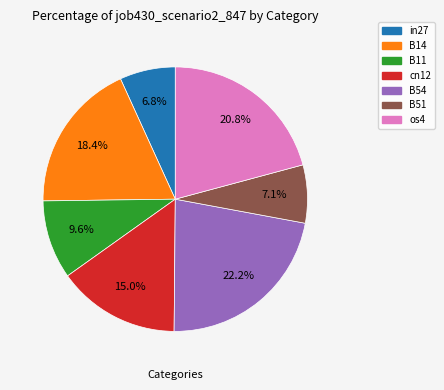

How many segments does this pie chart have?

7